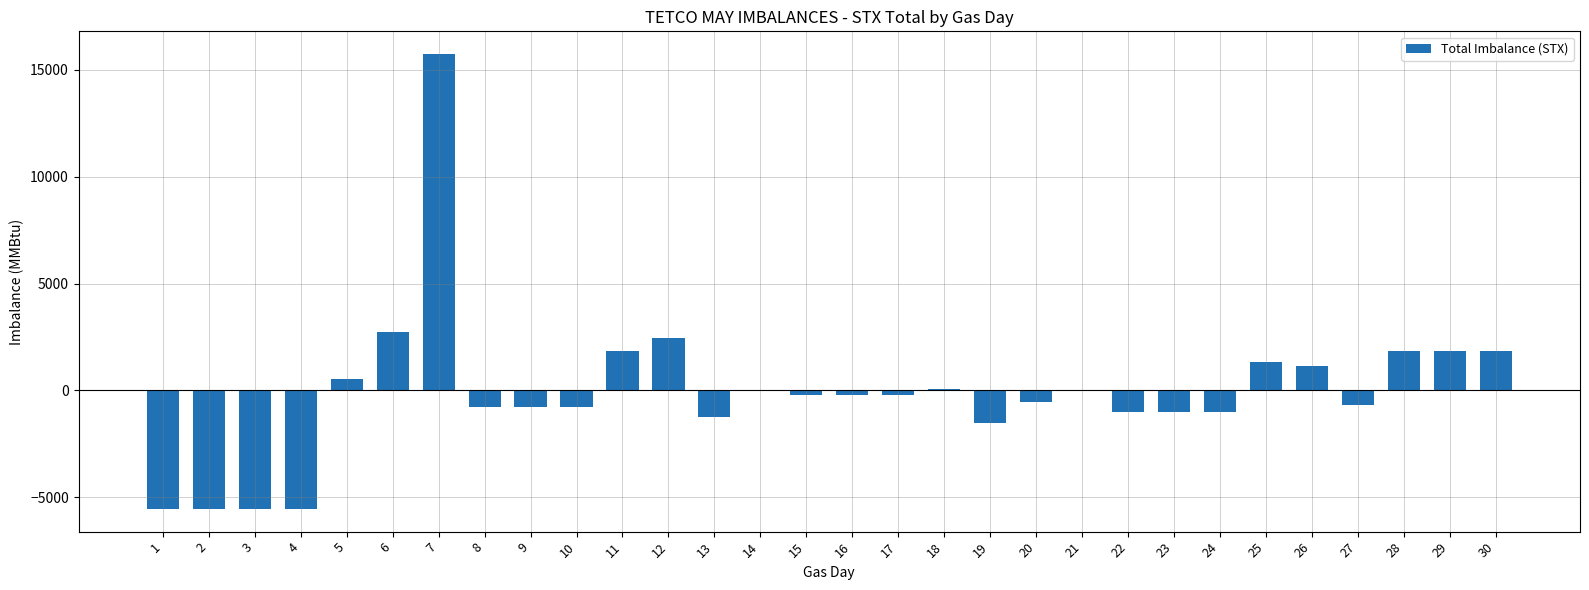

True or false: the data shows -758 at 19.

False